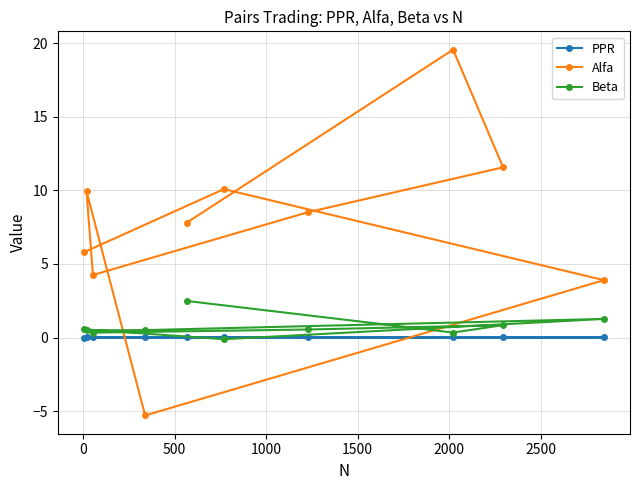

How many data points in Alfa are less than 8?

5